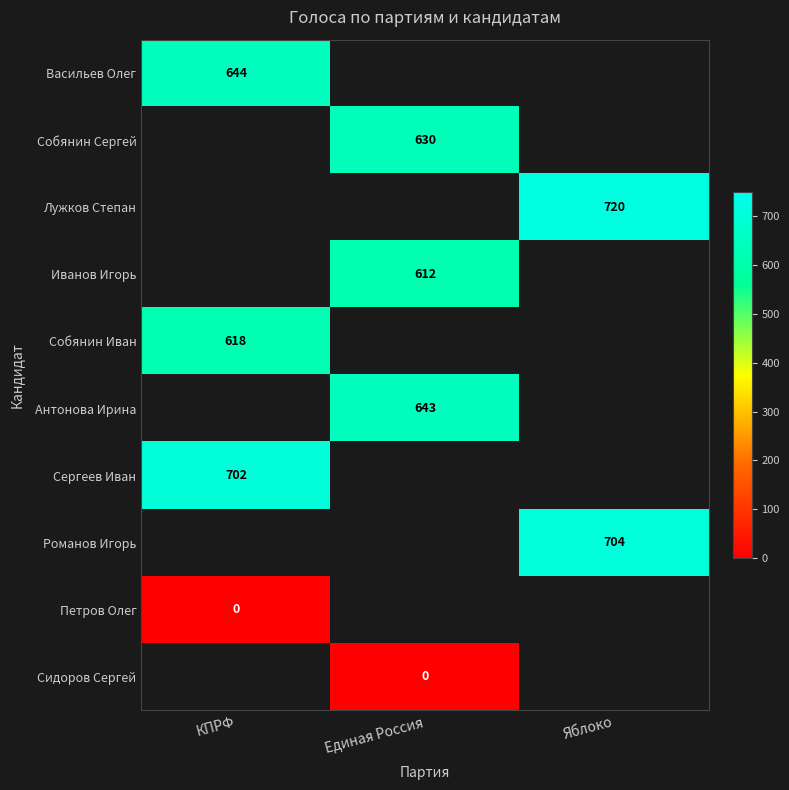

What is the greatest value displayed?

720.0